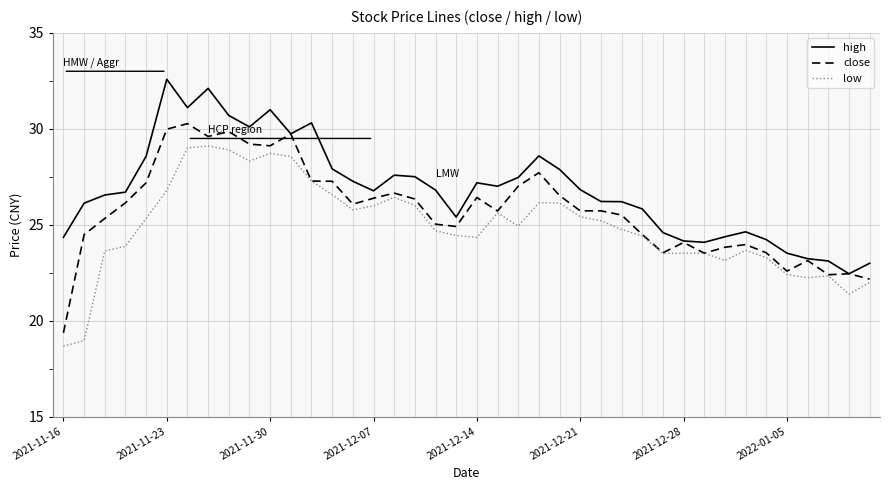

List the series in order of their overall mean, lowest first.

low, close, high